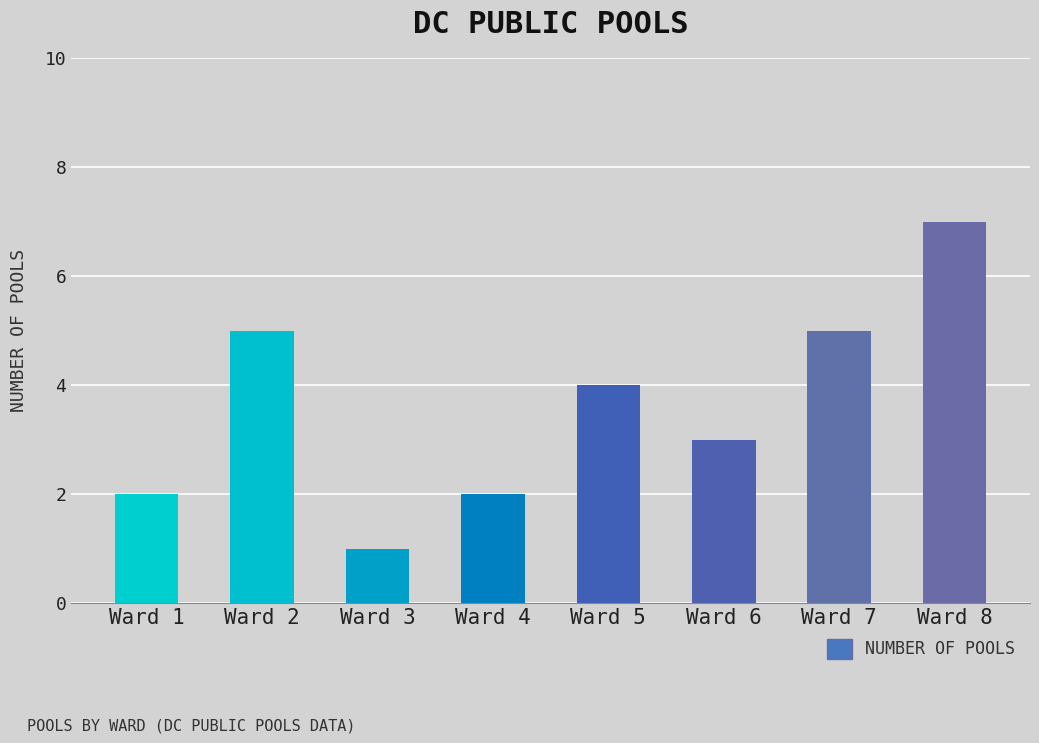

How many bars are there in total?

8